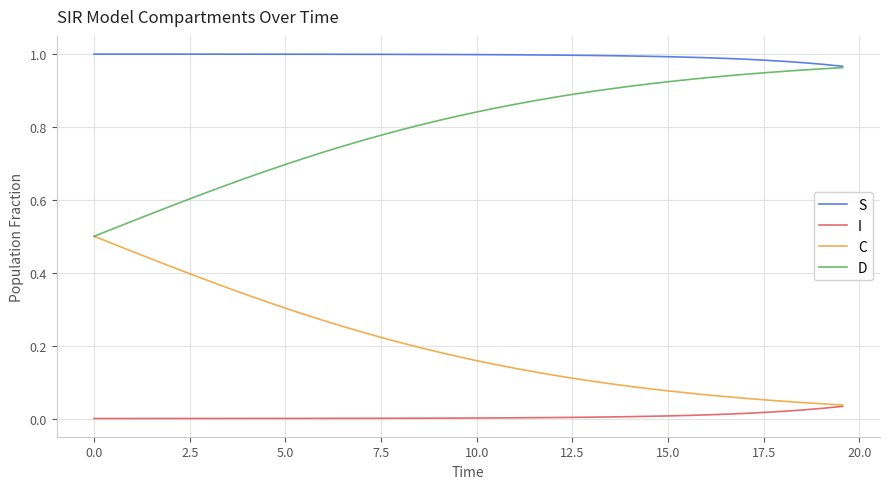

True or false: I and D intersect in this chart.

False